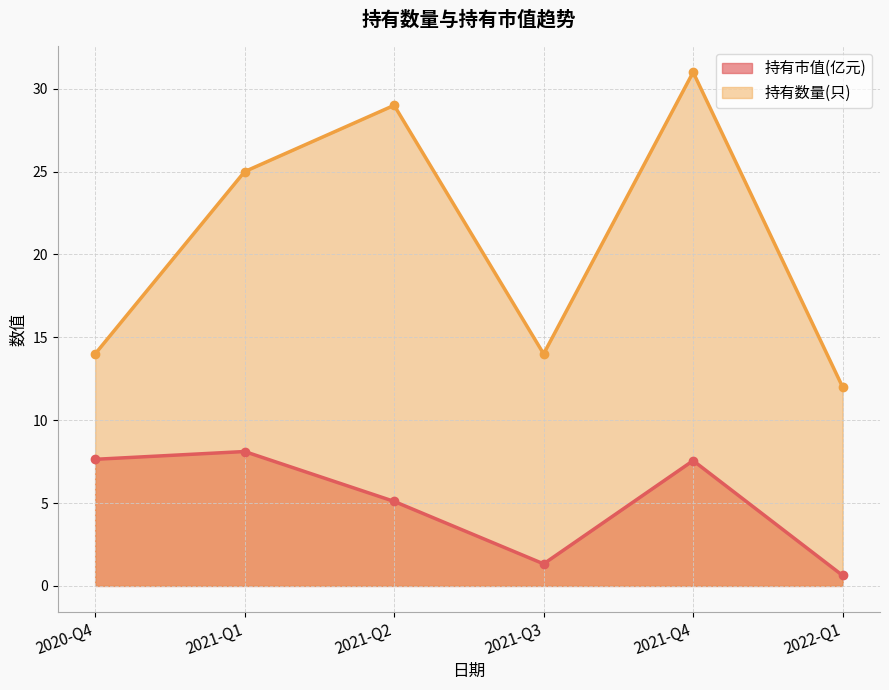

What is the label of the 6th point from the left?

2022-Q1